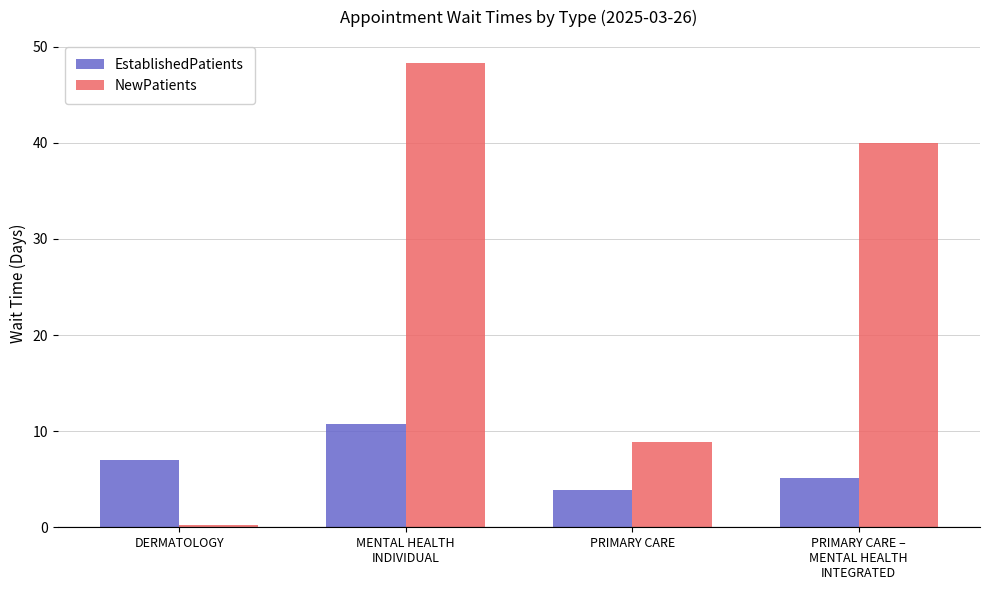

Which series has the largest total across all categories?

NewPatients